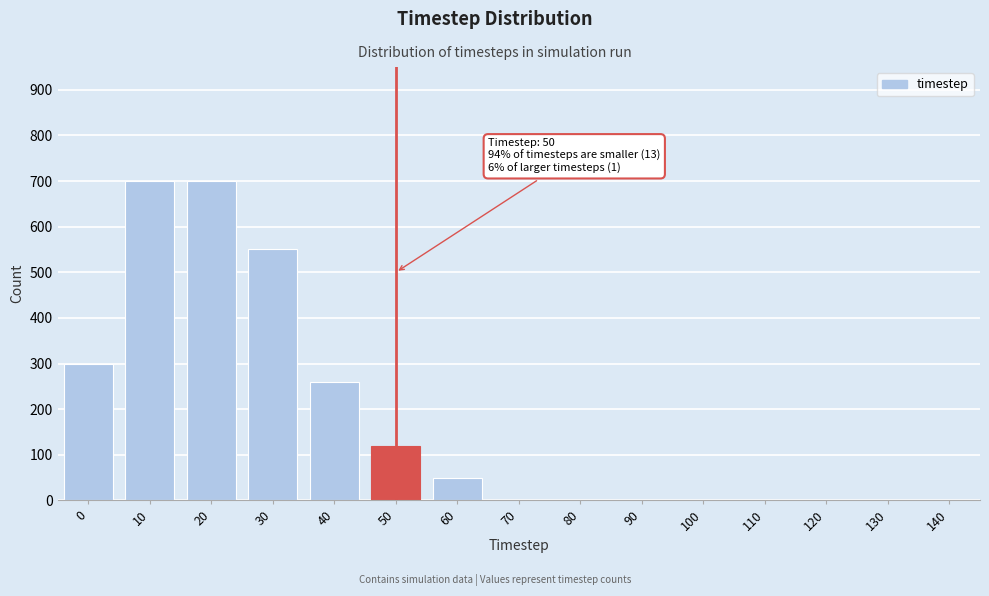

Reading left to right, transcribe all the data shown in this chart.

0=300	10=700	20=700	30=550	40=260	50=120	60=50	70=0	80=0	90=0	100=0	110=0	120=0	130=0	140=0